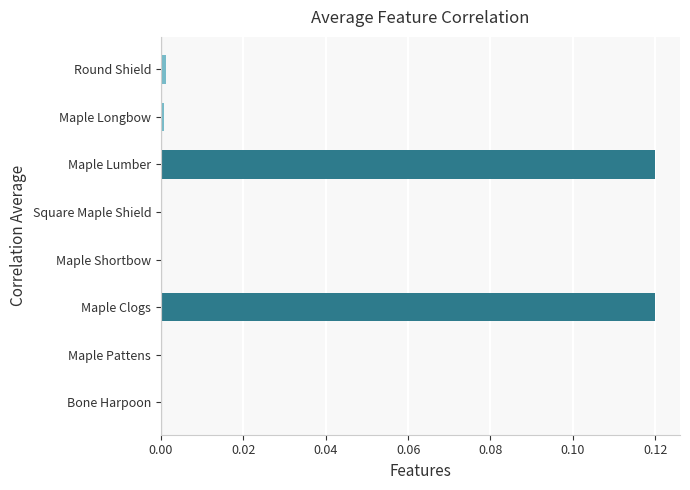

The value at Square Maple Shield is 0.0. True or false?

True